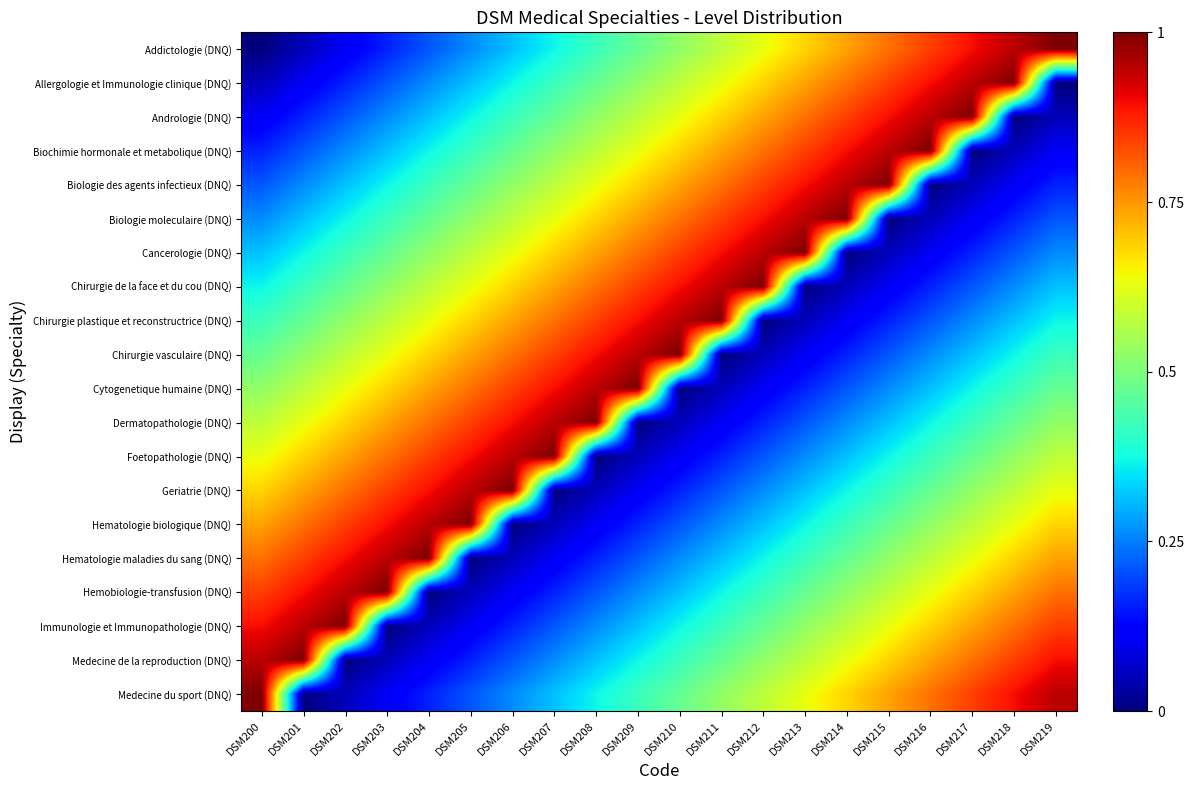

Reading left to right, transcribe all the data shown in this chart.

Addictologie (DNQ): DSM200=0.0	DSM201=0.1	DSM202=0.1	DSM203=0.2	DSM204=0.2	DSM205=0.3	DSM206=0.3	DSM207=0.4	DSM208=0.4	DSM209=0.5	DSM210=0.5	DSM211=0.6	DSM212=0.6	DSM213=0.7	DSM214=0.7	DSM215=0.8	DSM216=0.8	DSM217=0.9	DSM218=0.9	DSM219=1.0
Allergologie et Immunologie clinique (DNQ): DSM200=0.1	DSM201=0.1	DSM202=0.2	DSM203=0.2	DSM204=0.3	DSM205=0.3	DSM206=0.4	DSM207=0.4	DSM208=0.5	DSM209=0.5	DSM210=0.6	DSM211=0.6	DSM212=0.7	DSM213=0.7	DSM214=0.8	DSM215=0.8	DSM216=0.9	DSM217=0.9	DSM218=1.0	DSM219=0.0
Andrologie (DNQ): DSM200=0.1	DSM201=0.2	DSM202=0.2	DSM203=0.3	DSM204=0.3	DSM205=0.4	DSM206=0.4	DSM207=0.5	DSM208=0.5	DSM209=0.6	DSM210=0.6	DSM211=0.7	DSM212=0.7	DSM213=0.8	DSM214=0.8	DSM215=0.9	DSM216=0.9	DSM217=1.0	DSM218=0.0	DSM219=0.1
Biochimie hormonale et metabolique (DNQ): DSM200=0.2	DSM201=0.2	DSM202=0.3	DSM203=0.3	DSM204=0.4	DSM205=0.4	DSM206=0.5	DSM207=0.5	DSM208=0.6	DSM209=0.6	DSM210=0.7	DSM211=0.7	DSM212=0.8	DSM213=0.8	DSM214=0.9	DSM215=0.9	DSM216=1.0	DSM217=0.0	DSM218=0.1	DSM219=0.1
Biologie des agents infectieux (DNQ): DSM200=0.2	DSM201=0.3	DSM202=0.3	DSM203=0.4	DSM204=0.4	DSM205=0.5	DSM206=0.5	DSM207=0.6	DSM208=0.6	DSM209=0.7	DSM210=0.7	DSM211=0.8	DSM212=0.8	DSM213=0.9	DSM214=0.9	DSM215=1.0	DSM216=0.0	DSM217=0.1	DSM218=0.1	DSM219=0.2
Biologie moleculaire (DNQ): DSM200=0.3	DSM201=0.3	DSM202=0.4	DSM203=0.4	DSM204=0.5	DSM205=0.5	DSM206=0.6	DSM207=0.6	DSM208=0.7	DSM209=0.7	DSM210=0.8	DSM211=0.8	DSM212=0.9	DSM213=0.9	DSM214=1.0	DSM215=0.0	DSM216=0.1	DSM217=0.1	DSM218=0.2	DSM219=0.2
Cancerologie (DNQ): DSM200=0.3	DSM201=0.4	DSM202=0.4	DSM203=0.5	DSM204=0.5	DSM205=0.6	DSM206=0.6	DSM207=0.7	DSM208=0.7	DSM209=0.8	DSM210=0.8	DSM211=0.9	DSM212=0.9	DSM213=1.0	DSM214=0.0	DSM215=0.1	DSM216=0.1	DSM217=0.2	DSM218=0.2	DSM219=0.3
Chirurgie de la face et du cou (DNQ): DSM200=0.4	DSM201=0.4	DSM202=0.5	DSM203=0.5	DSM204=0.6	DSM205=0.6	DSM206=0.7	DSM207=0.7	DSM208=0.8	DSM209=0.8	DSM210=0.9	DSM211=0.9	DSM212=1.0	DSM213=0.0	DSM214=0.1	DSM215=0.1	DSM216=0.2	DSM217=0.2	DSM218=0.3	DSM219=0.3
Chirurgie plastique et reconstructrice (DNQ): DSM200=0.4	DSM201=0.5	DSM202=0.5	DSM203=0.6	DSM204=0.6	DSM205=0.7	DSM206=0.7	DSM207=0.8	DSM208=0.8	DSM209=0.9	DSM210=0.9	DSM211=1.0	DSM212=0.0	DSM213=0.1	DSM214=0.1	DSM215=0.2	DSM216=0.2	DSM217=0.3	DSM218=0.3	DSM219=0.4
Chirurgie vasculaire (DNQ): DSM200=0.5	DSM201=0.5	DSM202=0.6	DSM203=0.6	DSM204=0.7	DSM205=0.7	DSM206=0.8	DSM207=0.8	DSM208=0.9	DSM209=0.9	DSM210=1.0	DSM211=0.0	DSM212=0.1	DSM213=0.1	DSM214=0.2	DSM215=0.2	DSM216=0.3	DSM217=0.3	DSM218=0.4	DSM219=0.4
Cytogenetique humaine (DNQ): DSM200=0.5	DSM201=0.6	DSM202=0.6	DSM203=0.7	DSM204=0.7	DSM205=0.8	DSM206=0.8	DSM207=0.9	DSM208=0.9	DSM209=1.0	DSM210=0.0	DSM211=0.1	DSM212=0.1	DSM213=0.2	DSM214=0.2	DSM215=0.3	DSM216=0.3	DSM217=0.4	DSM218=0.4	DSM219=0.5
Dermatopathologie (DNQ): DSM200=0.6	DSM201=0.6	DSM202=0.7	DSM203=0.7	DSM204=0.8	DSM205=0.8	DSM206=0.9	DSM207=0.9	DSM208=1.0	DSM209=0.0	DSM210=0.1	DSM211=0.1	DSM212=0.2	DSM213=0.2	DSM214=0.3	DSM215=0.3	DSM216=0.4	DSM217=0.4	DSM218=0.5	DSM219=0.5
Foetopathologie (DNQ): DSM200=0.6	DSM201=0.7	DSM202=0.7	DSM203=0.8	DSM204=0.8	DSM205=0.9	DSM206=0.9	DSM207=1.0	DSM208=0.0	DSM209=0.1	DSM210=0.1	DSM211=0.2	DSM212=0.2	DSM213=0.3	DSM214=0.3	DSM215=0.4	DSM216=0.4	DSM217=0.5	DSM218=0.5	DSM219=0.6
Geriatrie (DNQ): DSM200=0.7	DSM201=0.7	DSM202=0.8	DSM203=0.8	DSM204=0.9	DSM205=0.9	DSM206=1.0	DSM207=0.0	DSM208=0.1	DSM209=0.1	DSM210=0.2	DSM211=0.2	DSM212=0.3	DSM213=0.3	DSM214=0.4	DSM215=0.4	DSM216=0.5	DSM217=0.5	DSM218=0.6	DSM219=0.6
Hematologie biologique (DNQ): DSM200=0.7	DSM201=0.8	DSM202=0.8	DSM203=0.9	DSM204=0.9	DSM205=1.0	DSM206=0.0	DSM207=0.1	DSM208=0.1	DSM209=0.2	DSM210=0.2	DSM211=0.3	DSM212=0.3	DSM213=0.4	DSM214=0.4	DSM215=0.5	DSM216=0.5	DSM217=0.6	DSM218=0.6	DSM219=0.7
Hematologie maladies du sang (DNQ): DSM200=0.8	DSM201=0.8	DSM202=0.9	DSM203=0.9	DSM204=1.0	DSM205=0.0	DSM206=0.1	DSM207=0.1	DSM208=0.2	DSM209=0.2	DSM210=0.3	DSM211=0.3	DSM212=0.4	DSM213=0.4	DSM214=0.5	DSM215=0.5	DSM216=0.6	DSM217=0.6	DSM218=0.7	DSM219=0.7
Hemobiologie-transfusion (DNQ): DSM200=0.8	DSM201=0.9	DSM202=0.9	DSM203=1.0	DSM204=0.0	DSM205=0.1	DSM206=0.1	DSM207=0.2	DSM208=0.2	DSM209=0.3	DSM210=0.3	DSM211=0.4	DSM212=0.4	DSM213=0.5	DSM214=0.5	DSM215=0.6	DSM216=0.6	DSM217=0.7	DSM218=0.7	DSM219=0.8
Immunologie et Immunopathologie (DNQ): DSM200=0.9	DSM201=0.9	DSM202=1.0	DSM203=0.0	DSM204=0.1	DSM205=0.1	DSM206=0.2	DSM207=0.2	DSM208=0.3	DSM209=0.3	DSM210=0.4	DSM211=0.4	DSM212=0.5	DSM213=0.5	DSM214=0.6	DSM215=0.6	DSM216=0.7	DSM217=0.7	DSM218=0.8	DSM219=0.8
Medecine de la reproduction (DNQ): DSM200=0.9	DSM201=1.0	DSM202=0.0	DSM203=0.1	DSM204=0.1	DSM205=0.2	DSM206=0.2	DSM207=0.3	DSM208=0.3	DSM209=0.4	DSM210=0.4	DSM211=0.5	DSM212=0.5	DSM213=0.6	DSM214=0.6	DSM215=0.7	DSM216=0.7	DSM217=0.8	DSM218=0.8	DSM219=0.9
Medecine du sport (DNQ): DSM200=1.0	DSM201=0.0	DSM202=0.1	DSM203=0.1	DSM204=0.2	DSM205=0.2	DSM206=0.3	DSM207=0.3	DSM208=0.4	DSM209=0.4	DSM210=0.5	DSM211=0.5	DSM212=0.6	DSM213=0.6	DSM214=0.7	DSM215=0.7	DSM216=0.8	DSM217=0.8	DSM218=0.9	DSM219=0.9